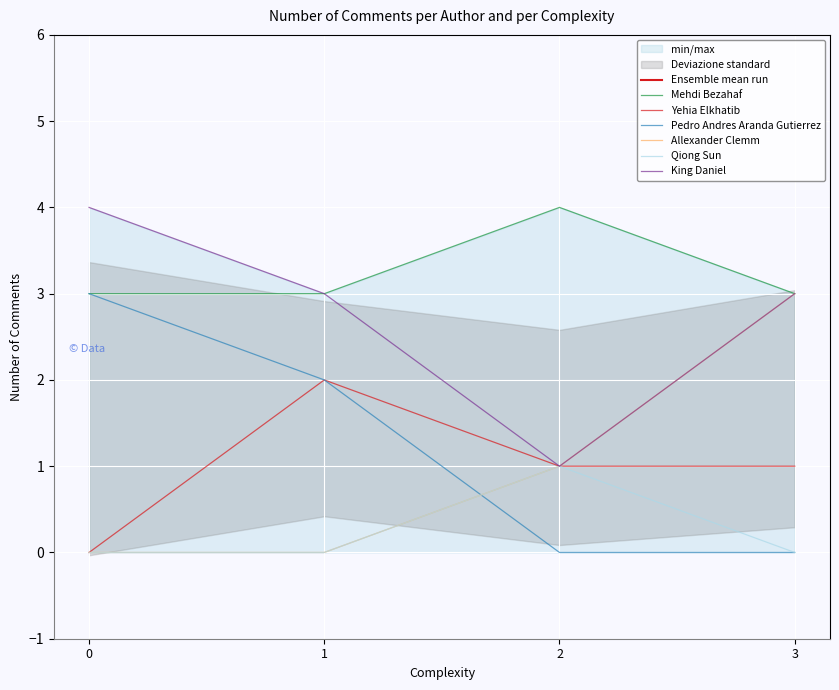

At 1, list the series in order from largest to smallest.

Mehdi Bezahaf, Qiong Sun, King Daniel, Yehia Elkhatib, Pedro Andres Aranda Gutierrez, Allexander Clemm